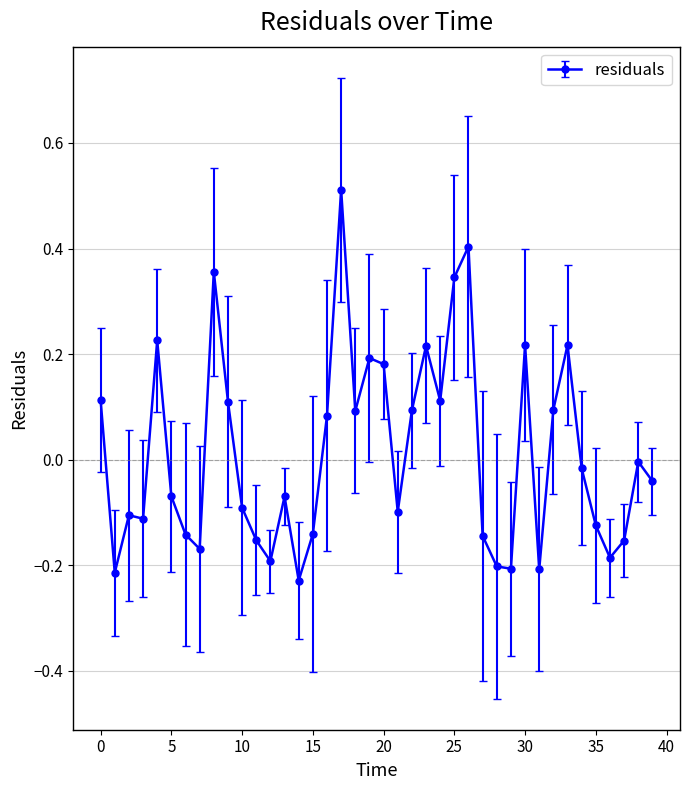

What is the maximum value shown in the chart?

0.5